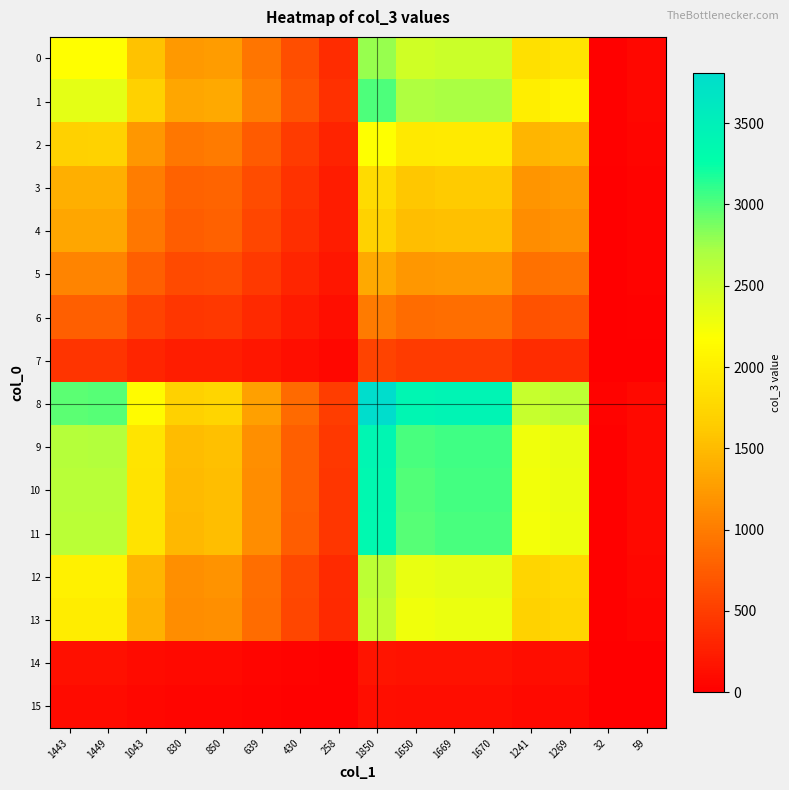

Between 639 and 1850, which is larger?

1850